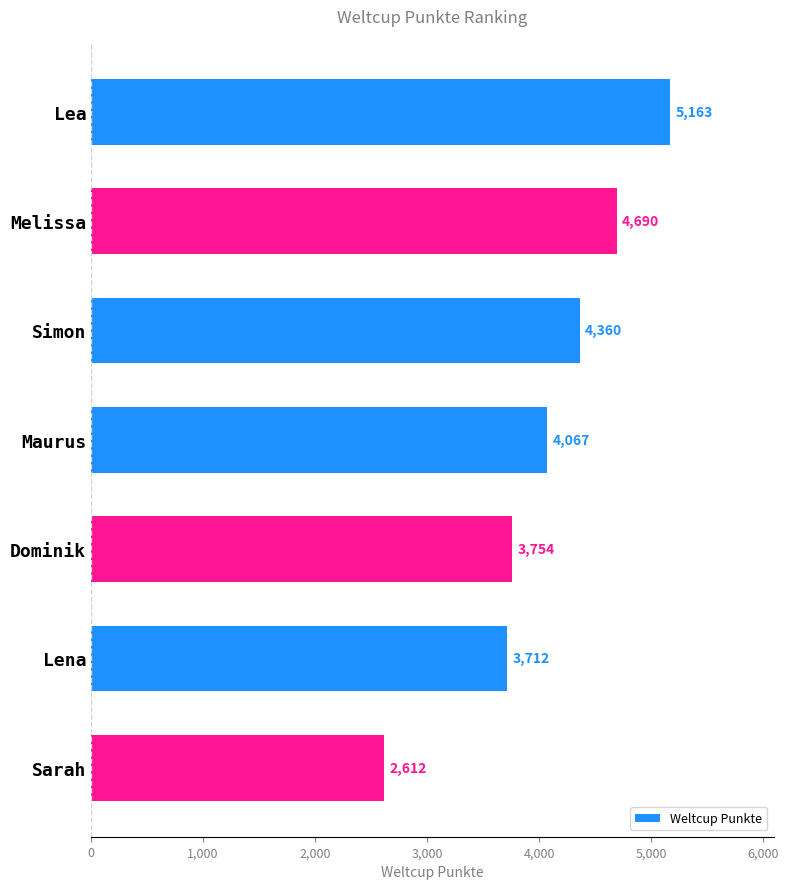

Reading top to bottom, what are all the values shown in this chart?

Lea=5163	Melissa=4690	Simon=4360	Maurus=4067	Dominik=3754	Lena=3712	Sarah=2612